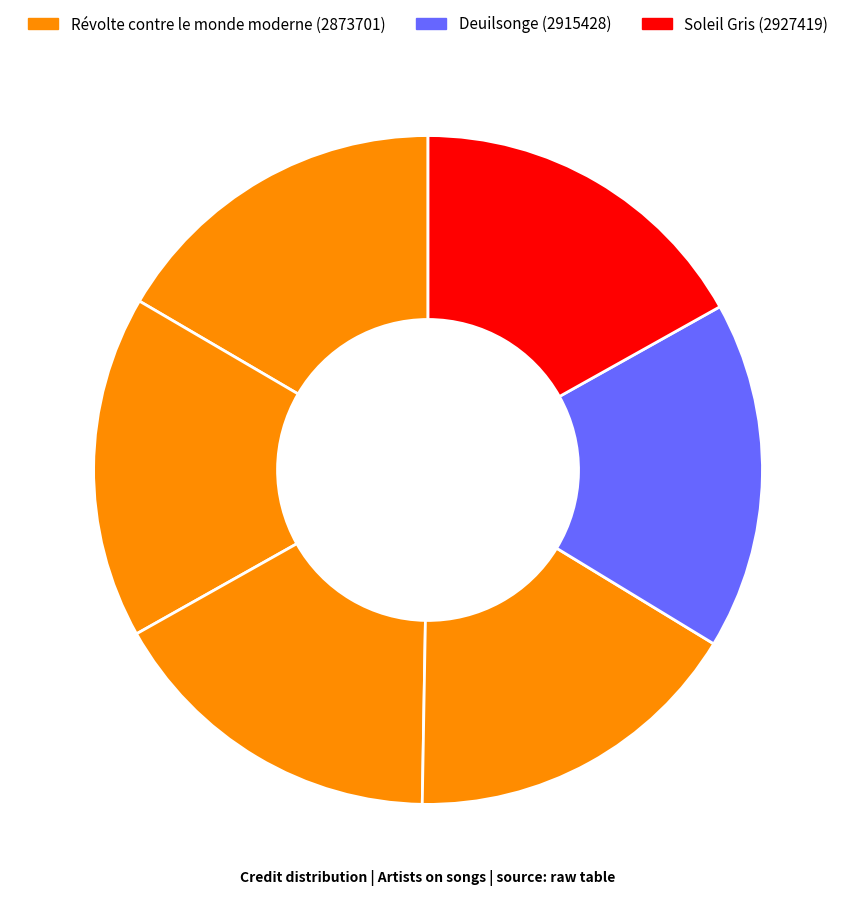

Count the number of slices in the pie.

6